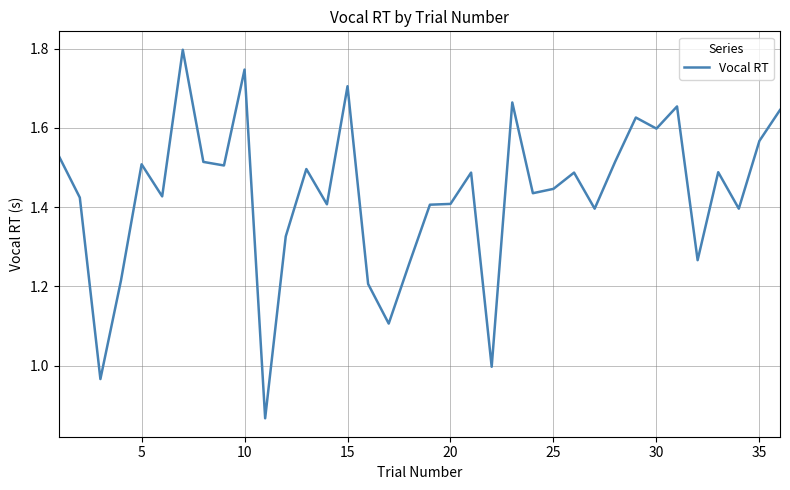

True or false: the data has more than 2 interior local peaks.

True